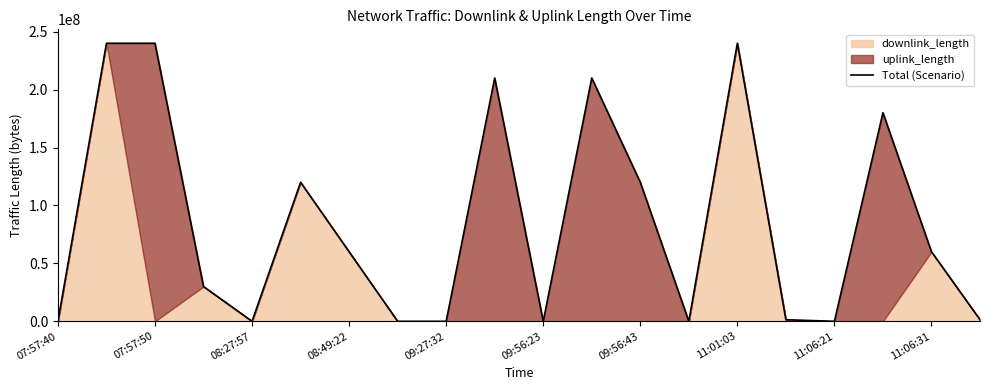

Read the value at 11:06:31.

60009272